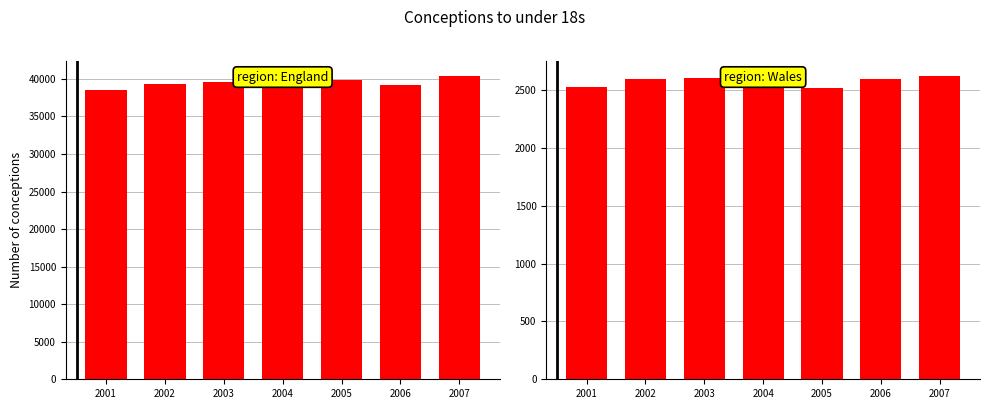

What is the difference between the second highest and minimum values in the England series?

1343